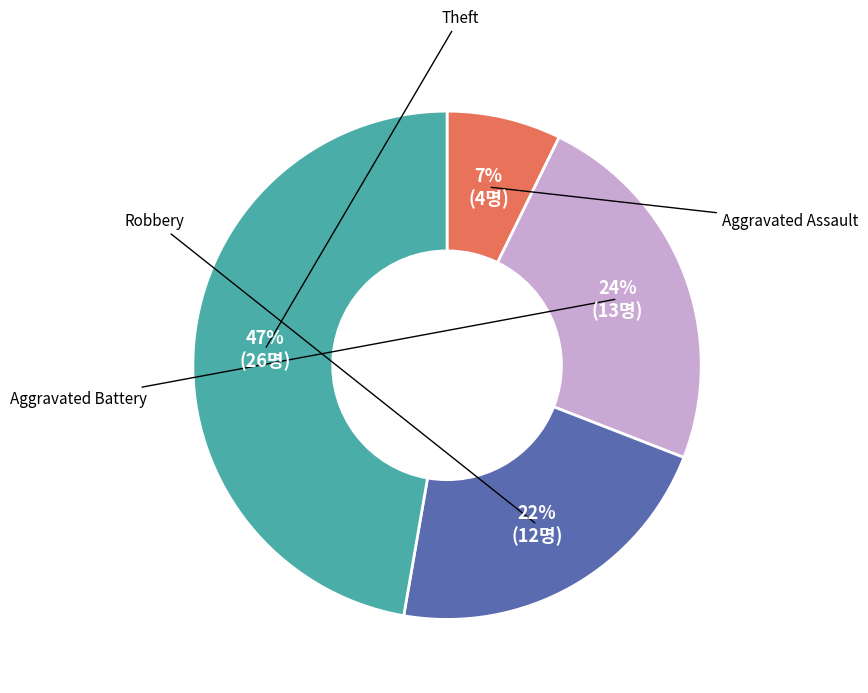

To the nearest percent, what is the average slice percentage?

25%